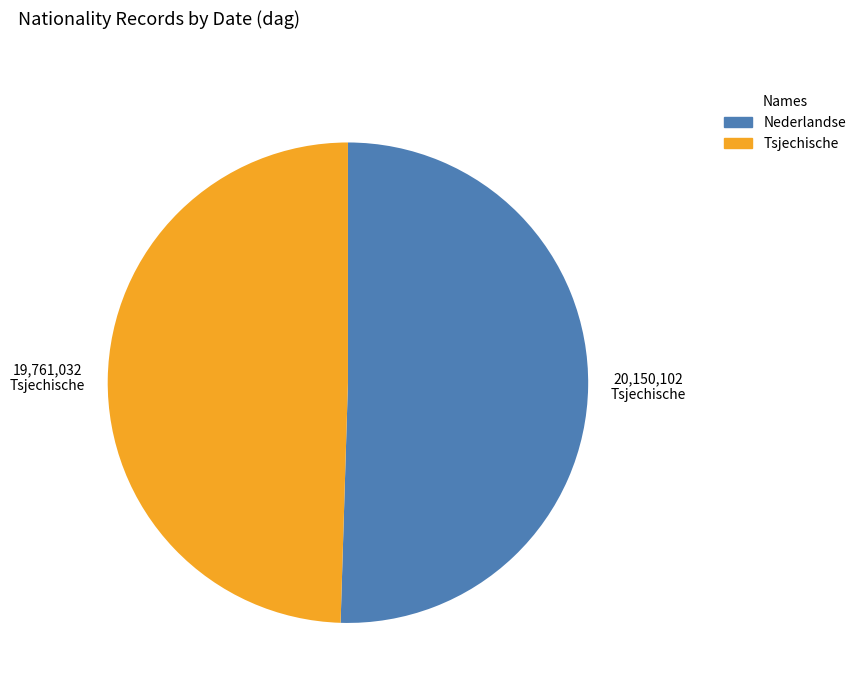

What is the smallest slice in the pie chart?

Tsjechische